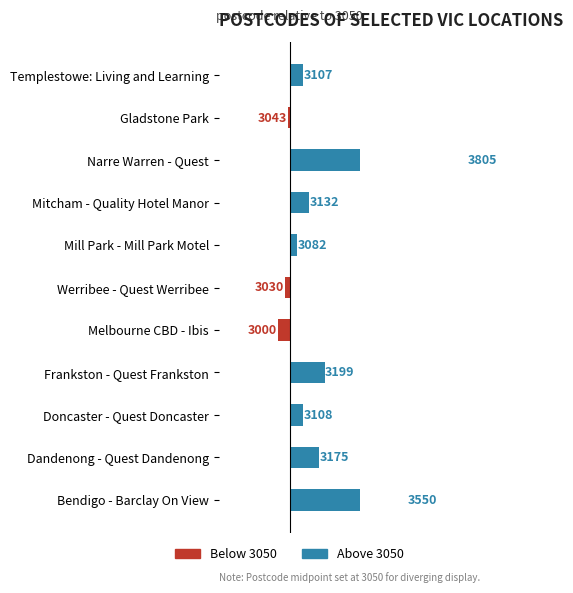

How many groups of bars are there?

11